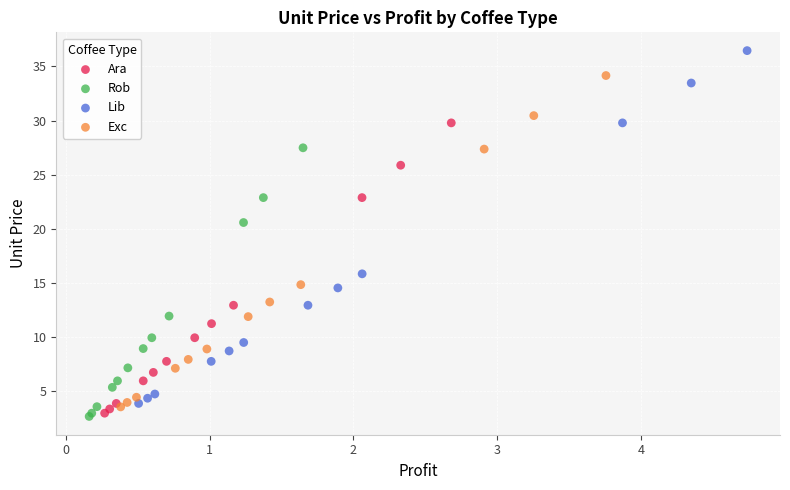

Which series contains the highest Y value?

Lib